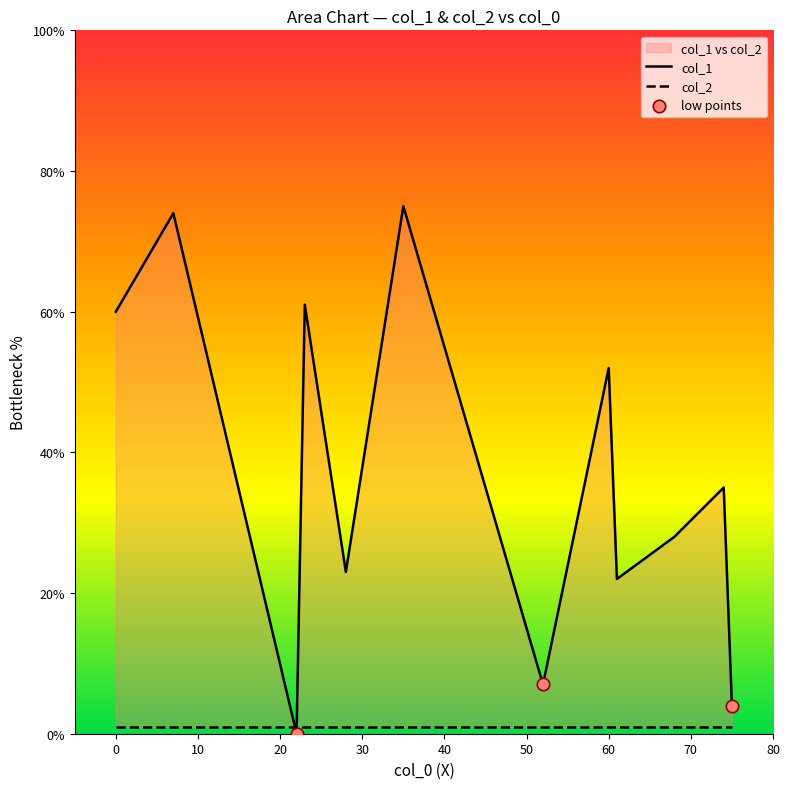

At which category is the sum across all series the highest?

35